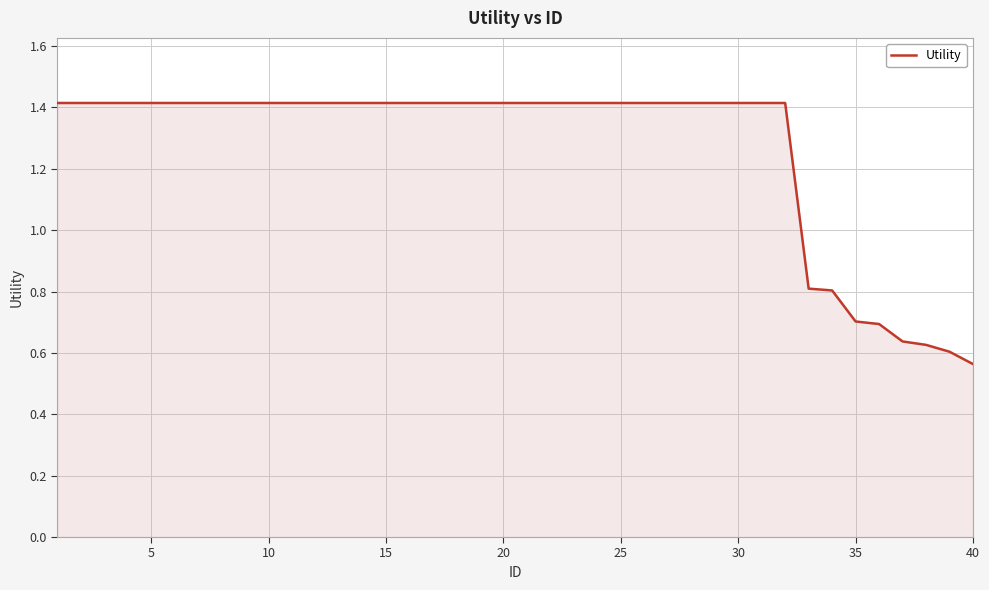

What is the difference between the maximum and minimum values?

0.9